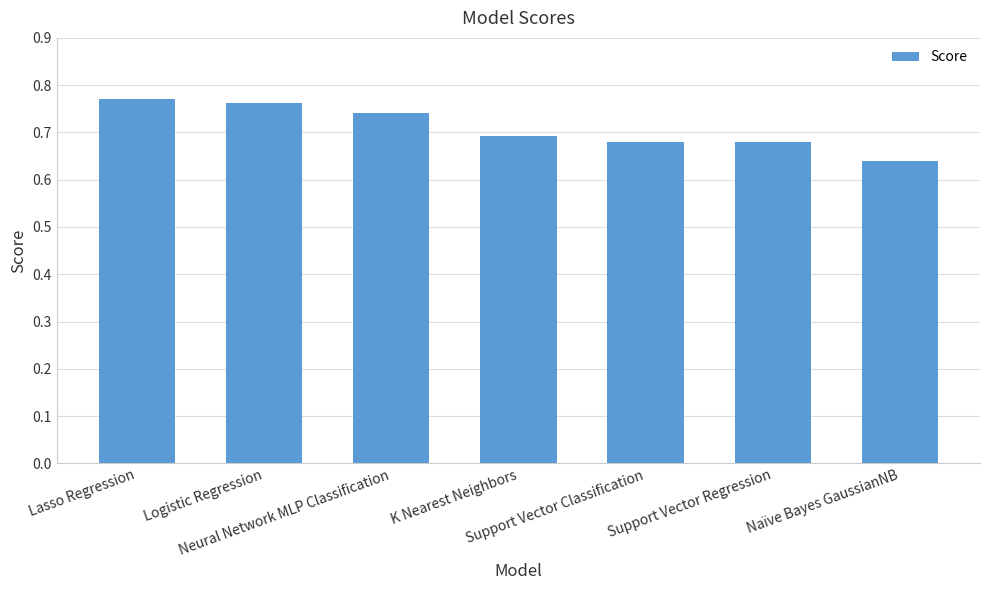

What is the sum of the values at Neural Network MLP Classification and Lasso Regression?

1.5